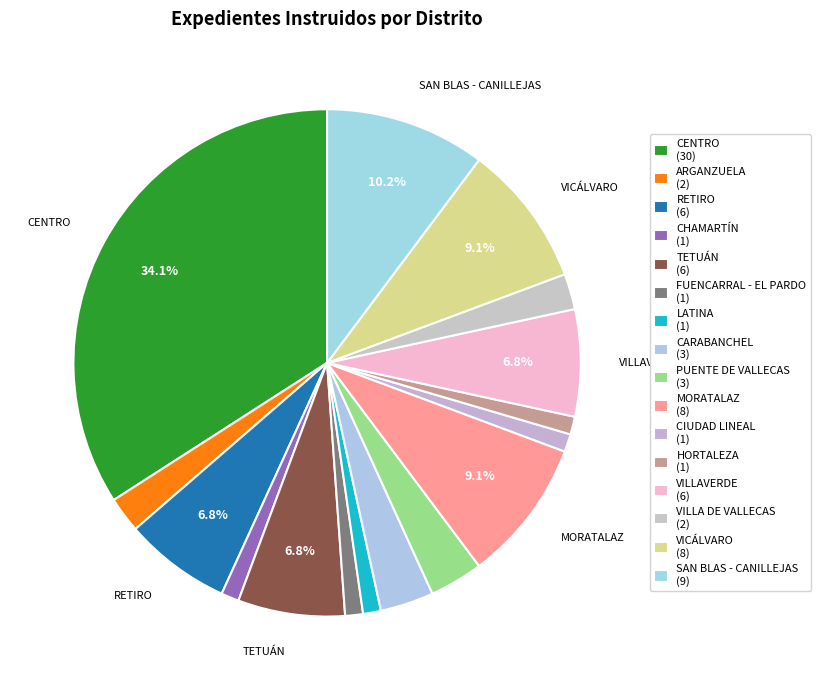

Is there a majority slice in this chart?

No